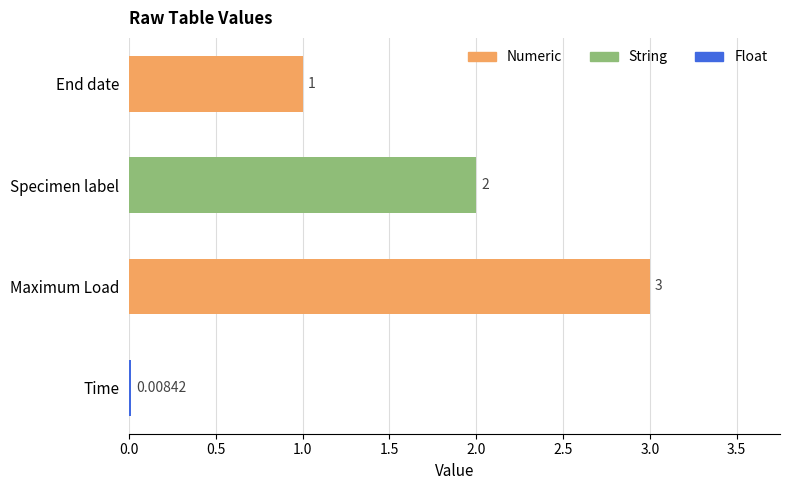

Count the values in the range 1 to 3.

3